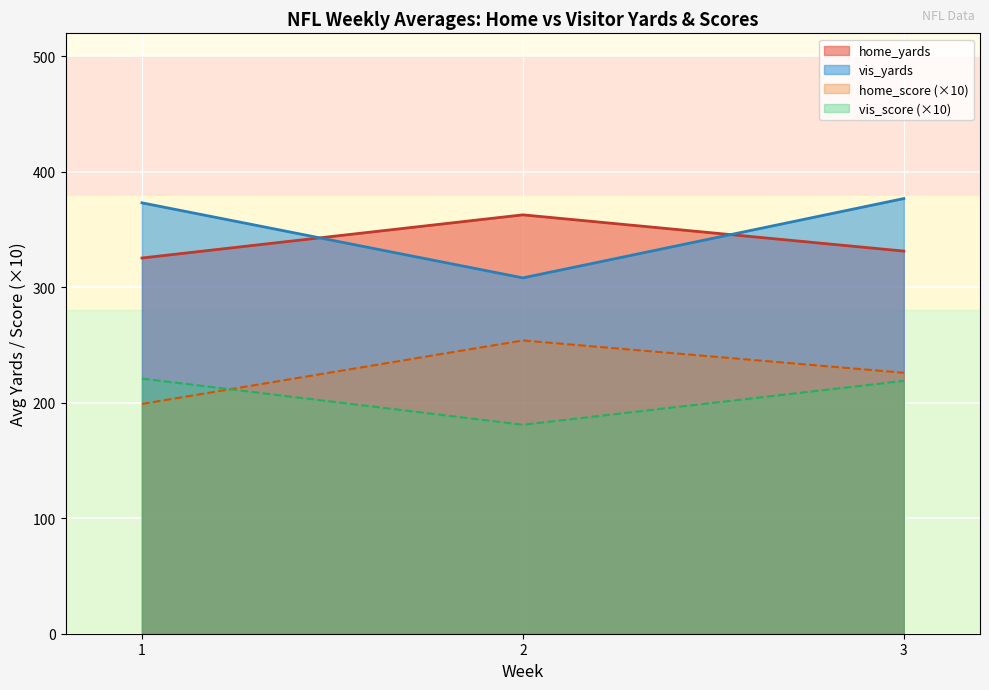

What are all the series names shown in the legend?

home_yards, vis_yards, home_score (×10), vis_score (×10)